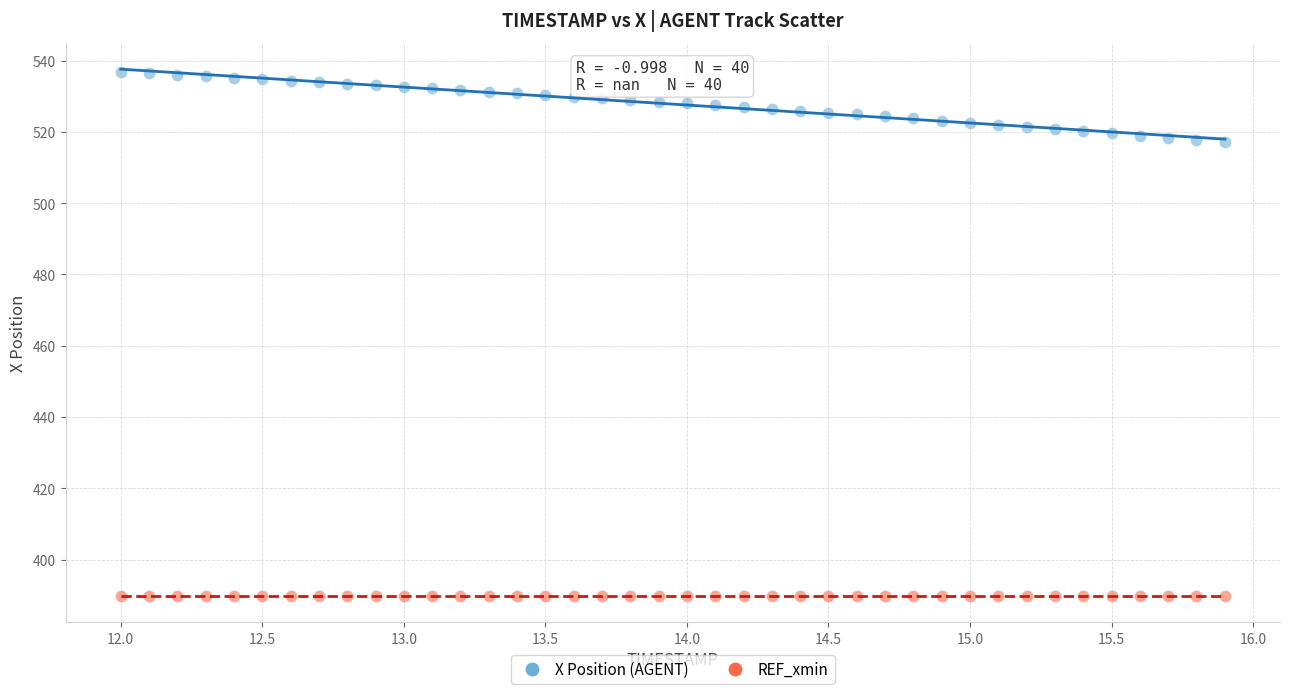

Which series contains the highest Y value?

X Position (AGENT)